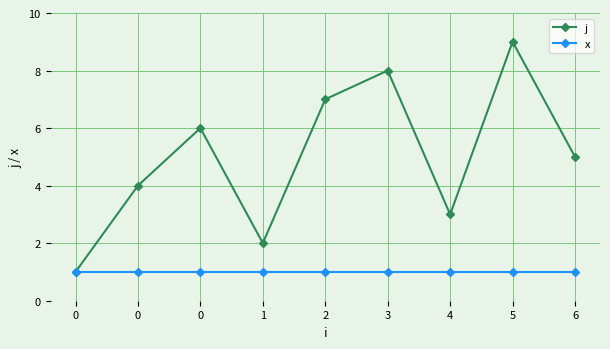

What are all the series names shown in the legend?

j, x